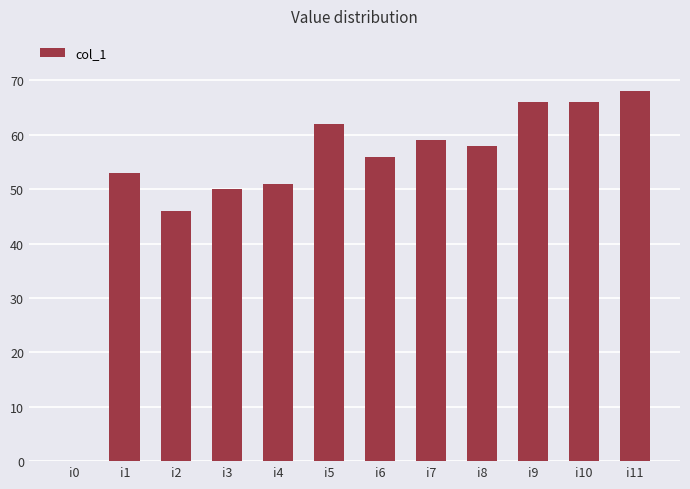

At which category does the chart reach its peak across all series?

i11